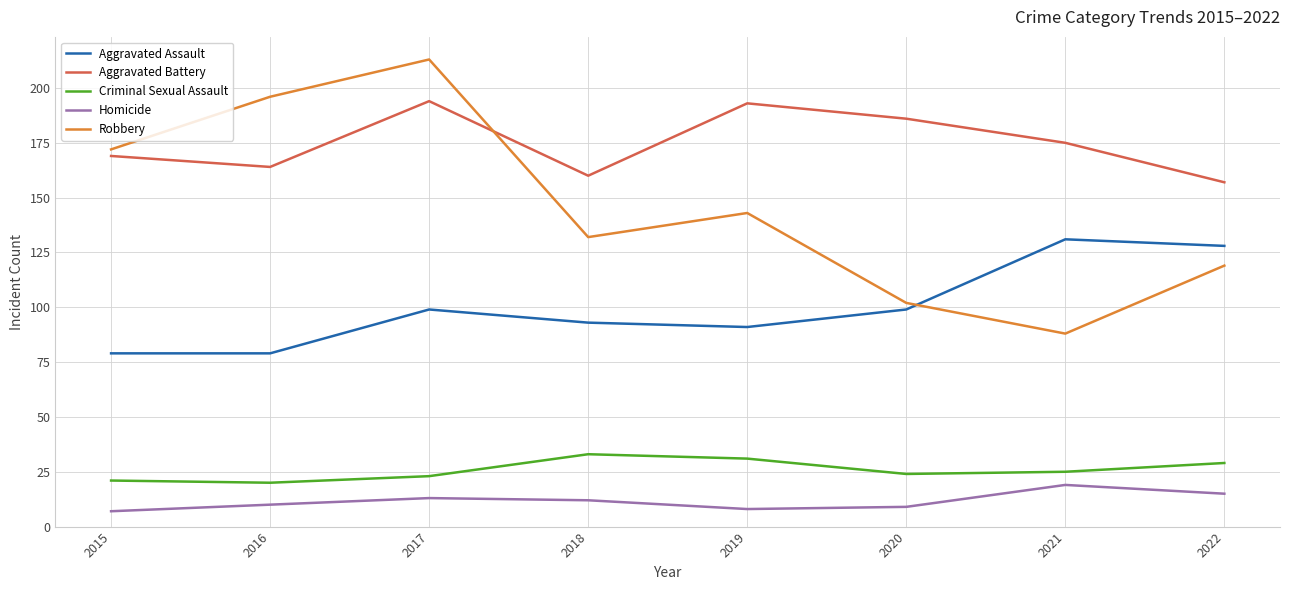

Rank the series by their maximum value, from highest to lowest.

Robbery, Aggravated Battery, Aggravated Assault, Criminal Sexual Assault, Homicide